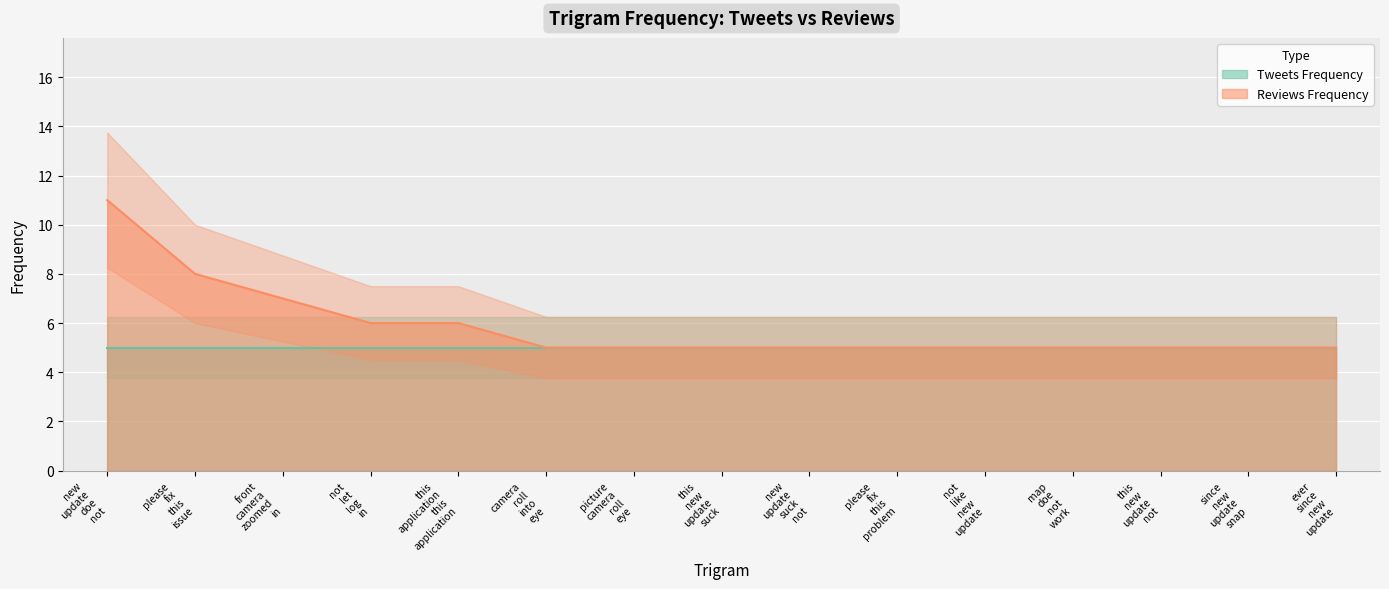

What is the minimum value shown in the chart?

5